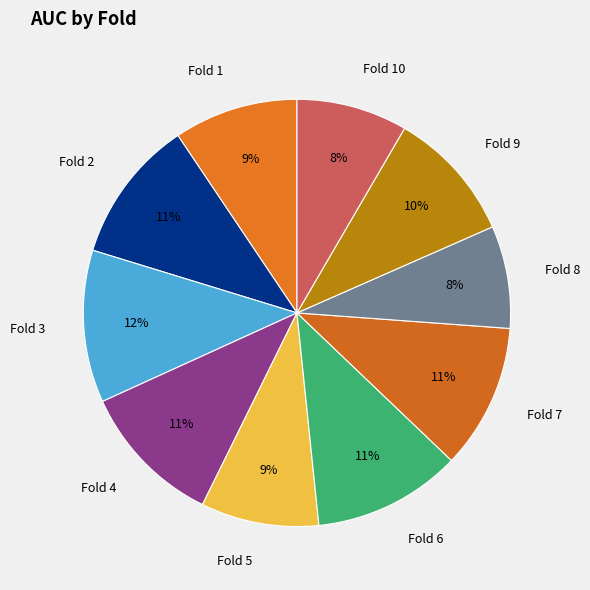

Is it true that Fold 7 is 1% of the pie?

False